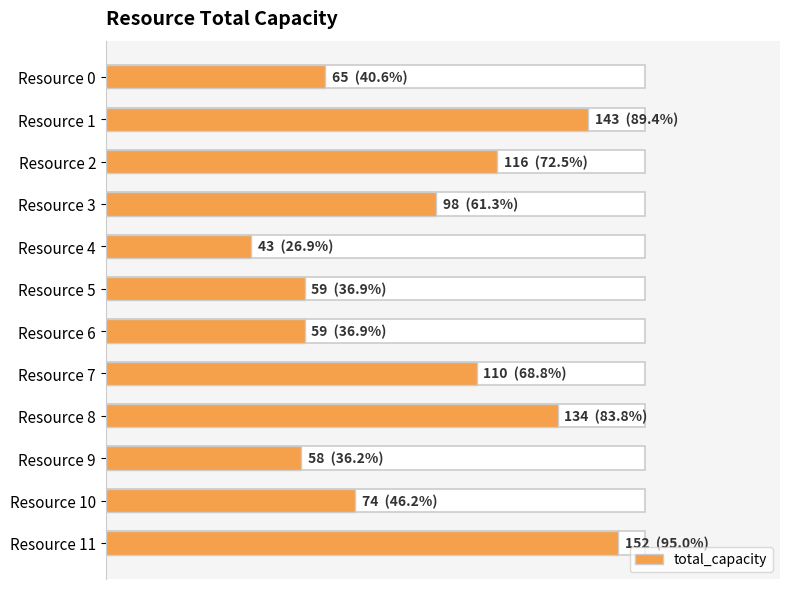

Is it true that the value at Resource 5 is 100?

False